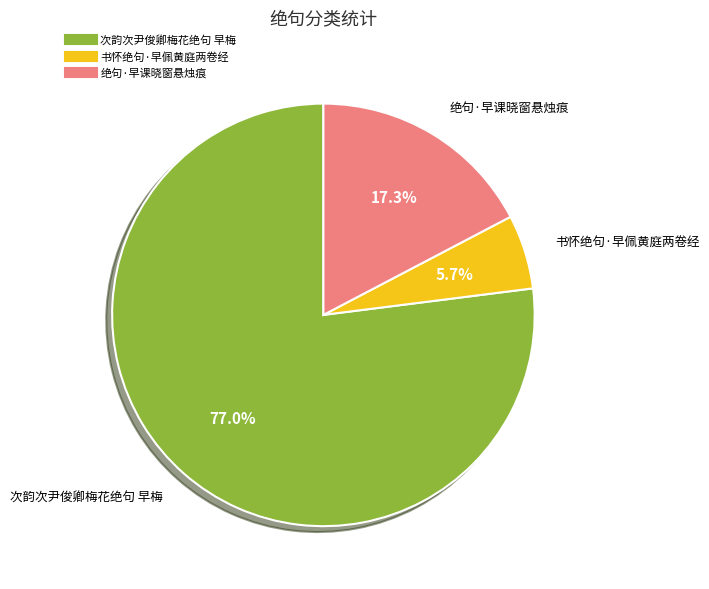

To the nearest percent, what portion does 绝句·早课晓窗悬烛痕 represent?

17%